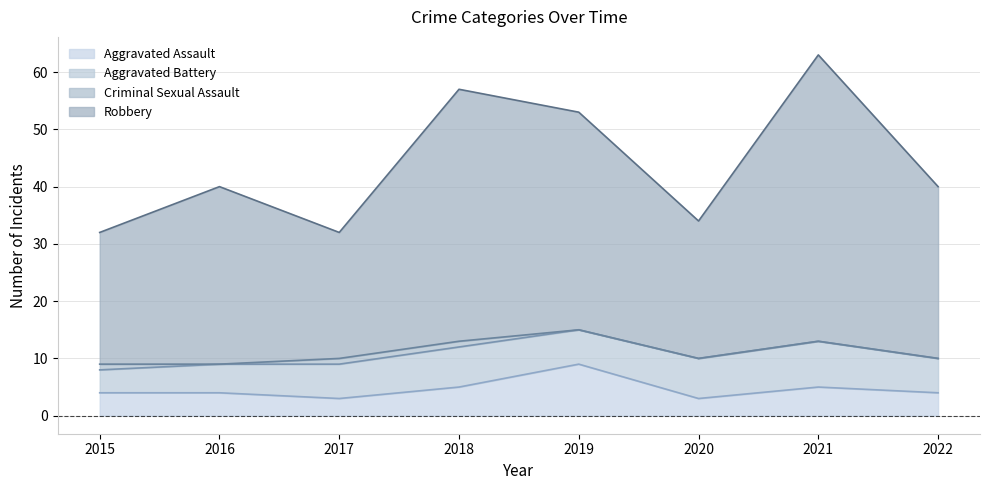

At how many categories does at least one series exceed 23?

8